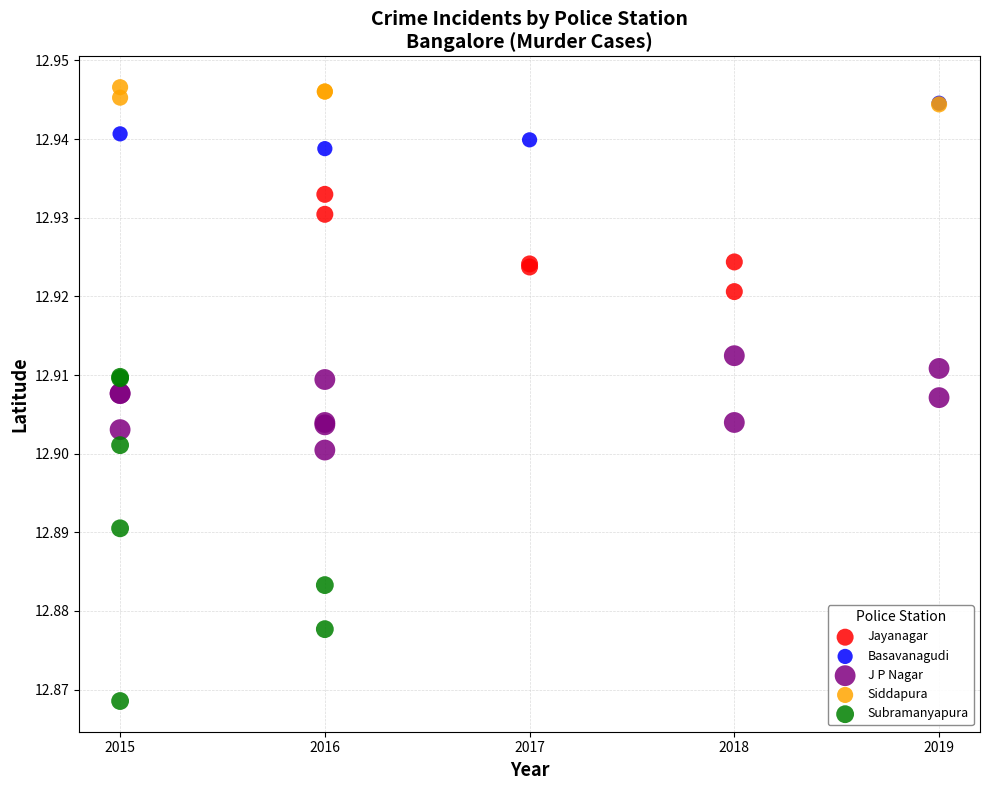

Which series contains the lowest Y value?

Subramanyapura